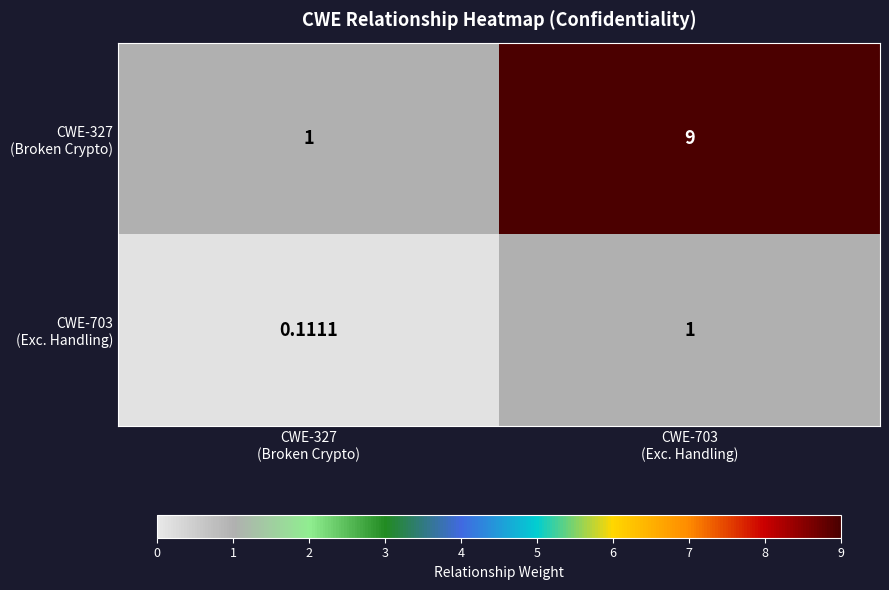

List the series in order of their peak value, lowest first.

CWE-703 (Exc. Handling), CWE-327 (Broken Crypto)